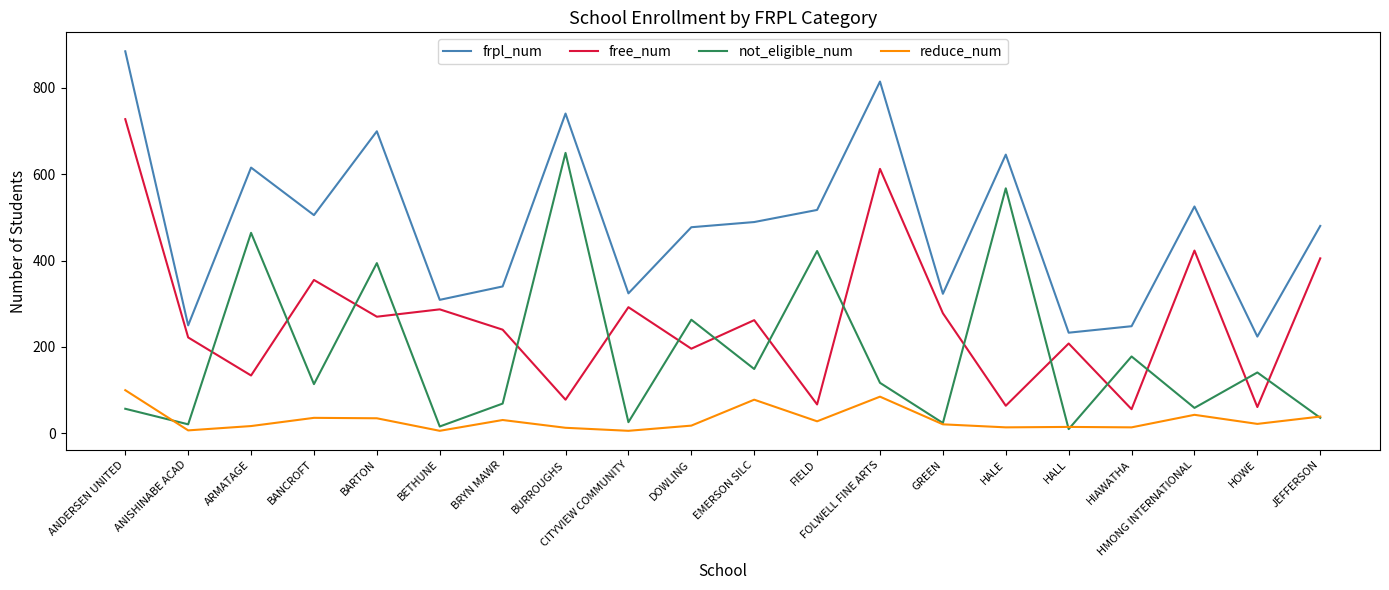

What is the difference between the maximum and minimum values in the frpl_num series?

660